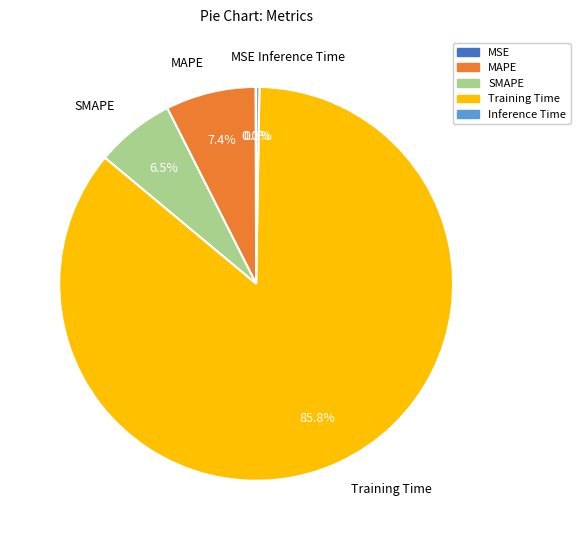

Which slice is the largest?

Training Time